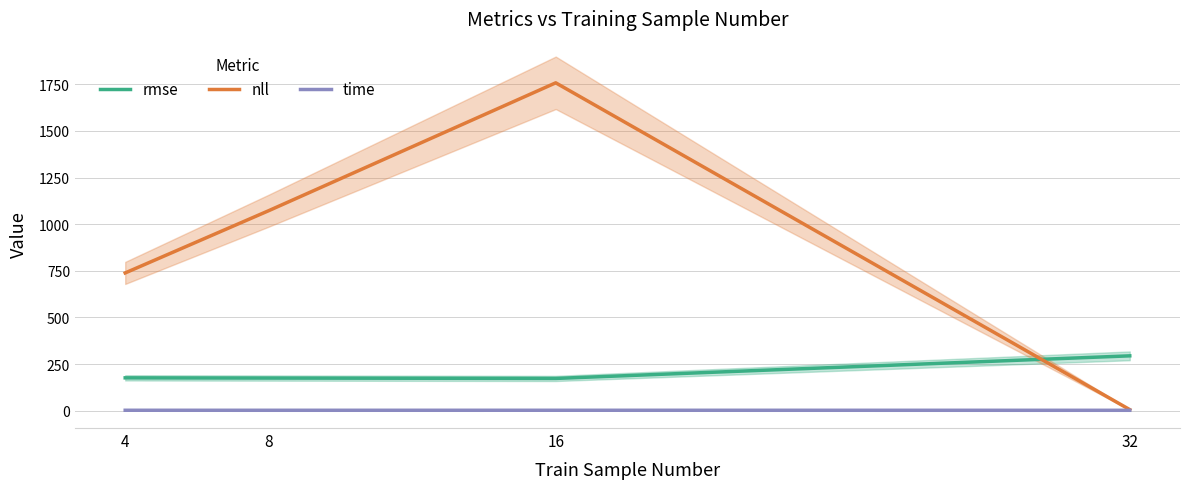

The time series shows 0.8 at 4. True or false?

False